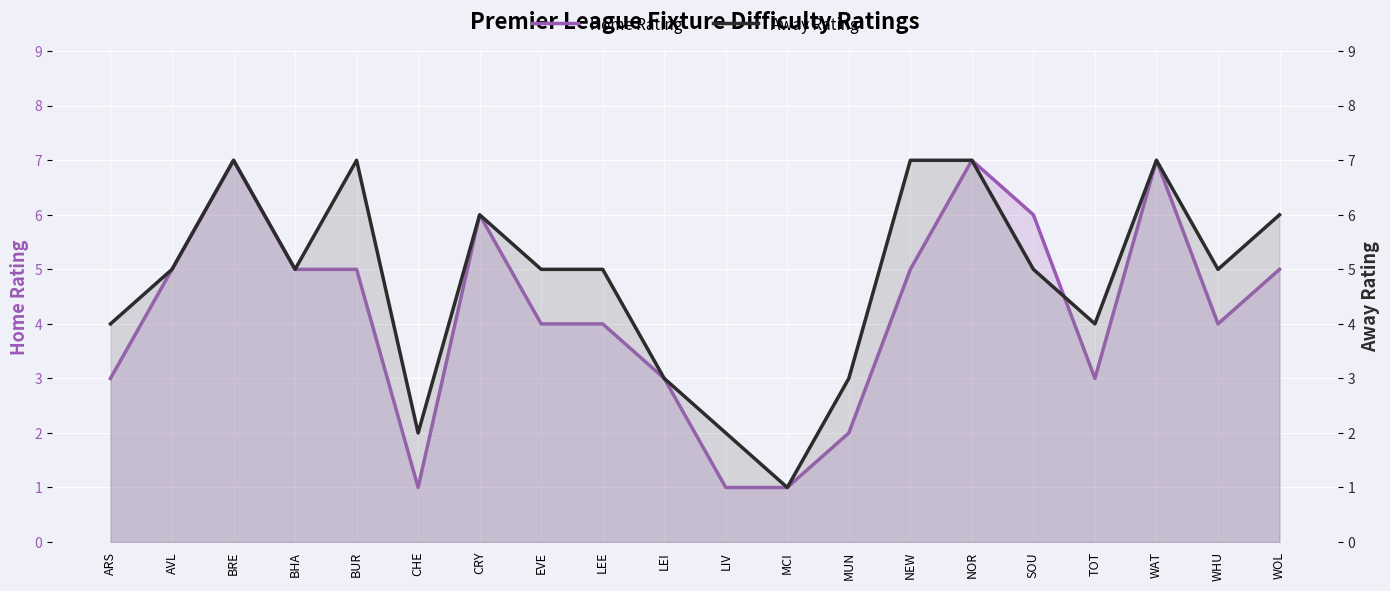

What position from the left is WAT?

18